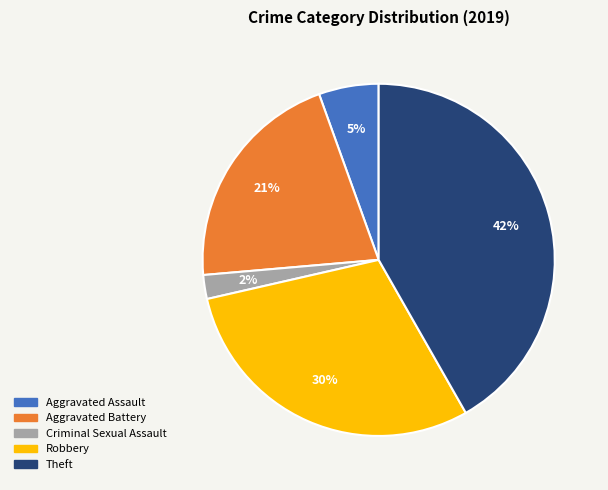

Is there any slice that represents more than half of the pie?

No